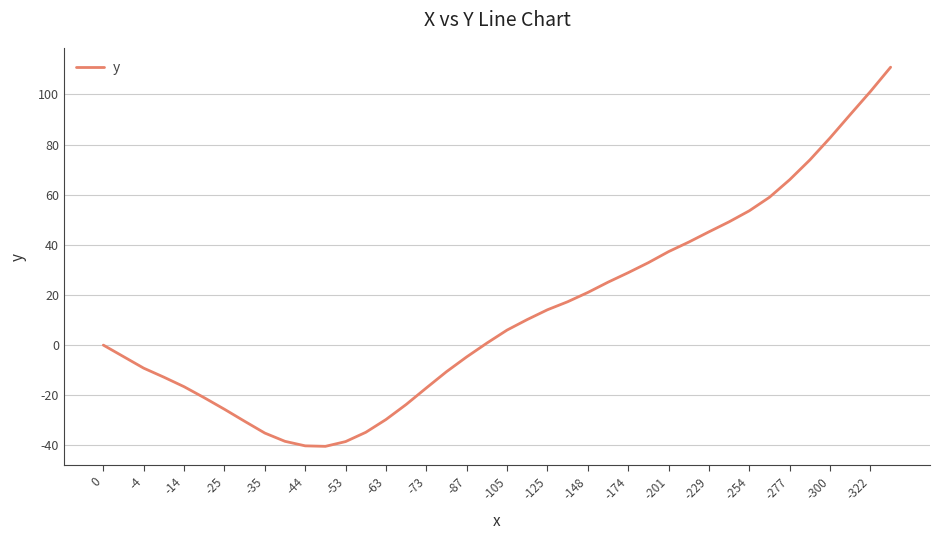

What is the maximum value shown in the chart?

110.9